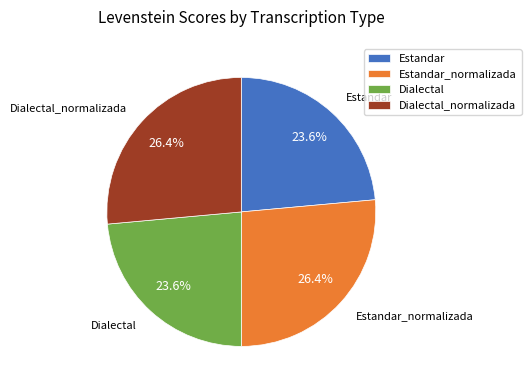

Approximately how many times larger is the value at Estandar compared to Estandar_normalizada?

0.9